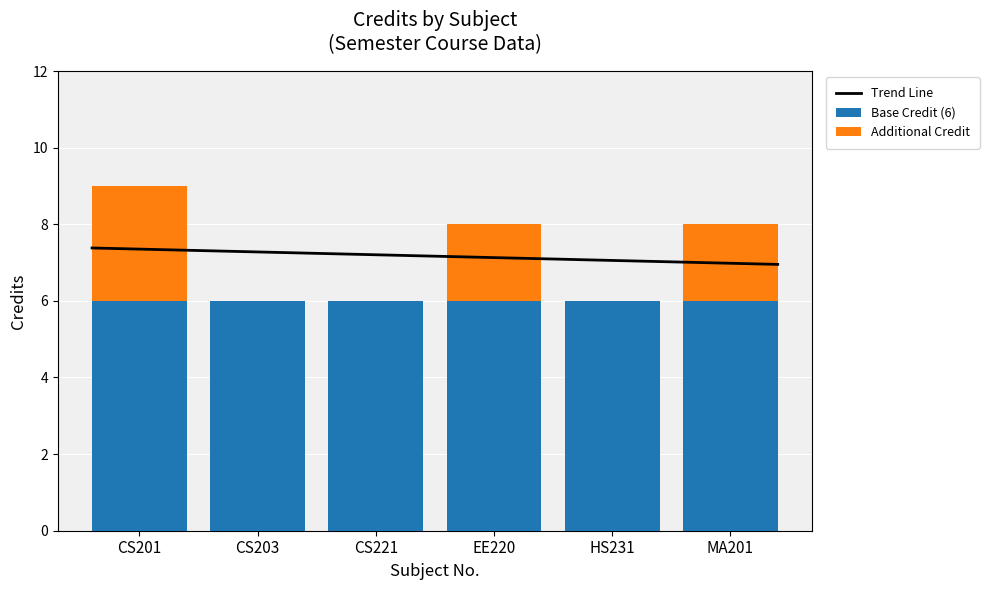

What is the difference between the values at HS231 and CS201?

3